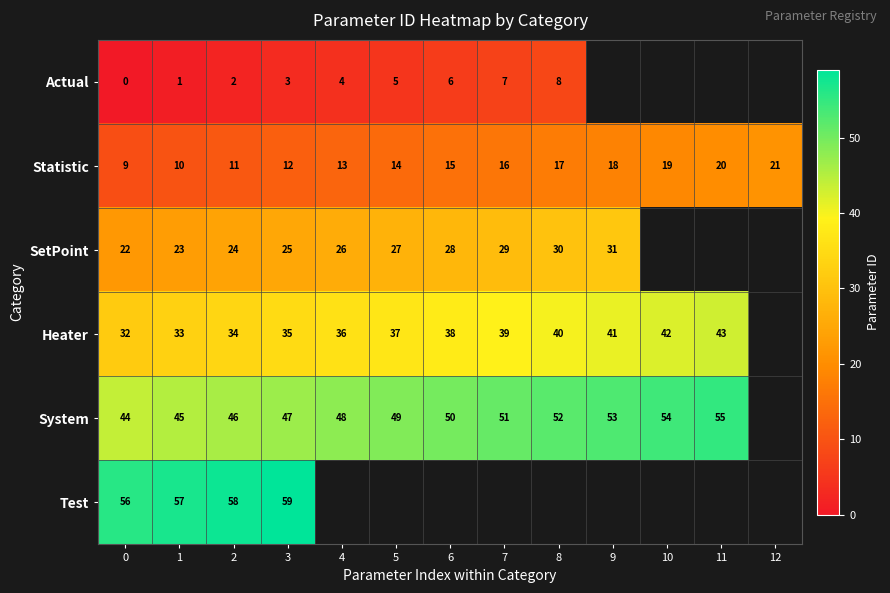

At 1, list the series in order from smallest to largest.

Actual, Statistic, SetPoint, Heater, System, Test